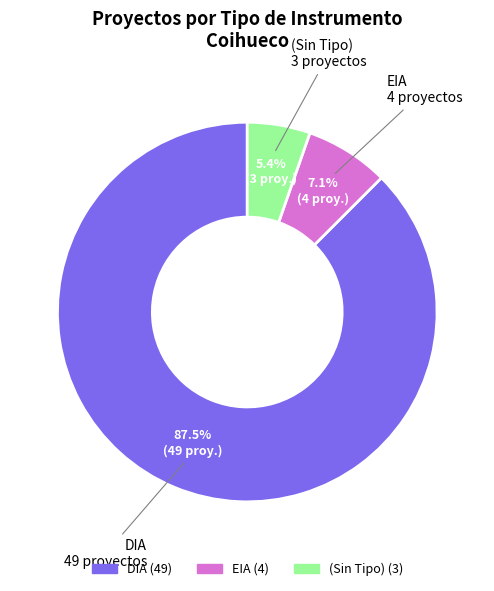

Is there any slice that represents more than half of the pie?

Yes